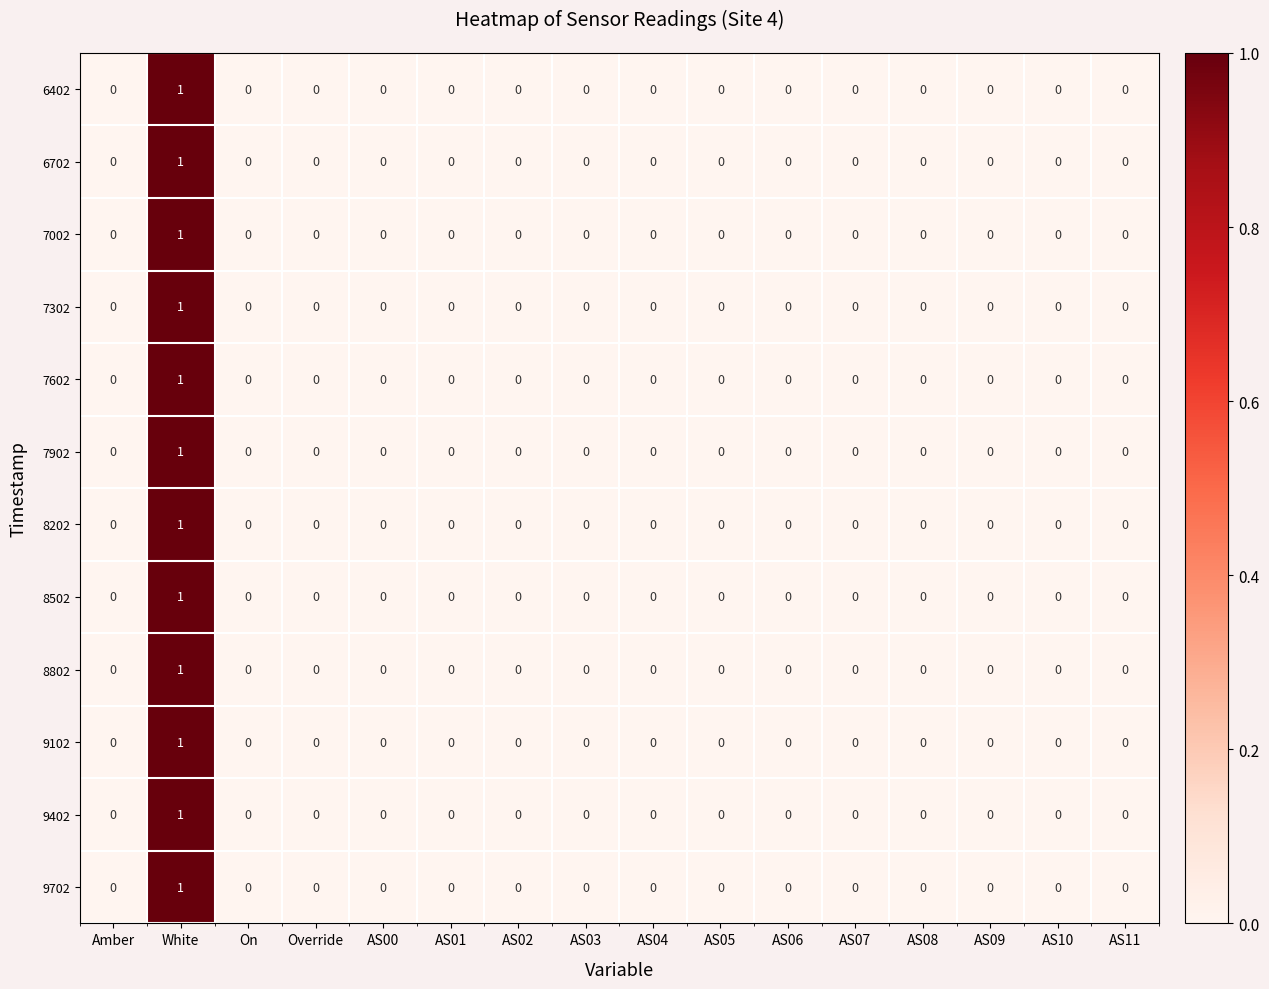

Which category has the highest value in the 8802 series?

White